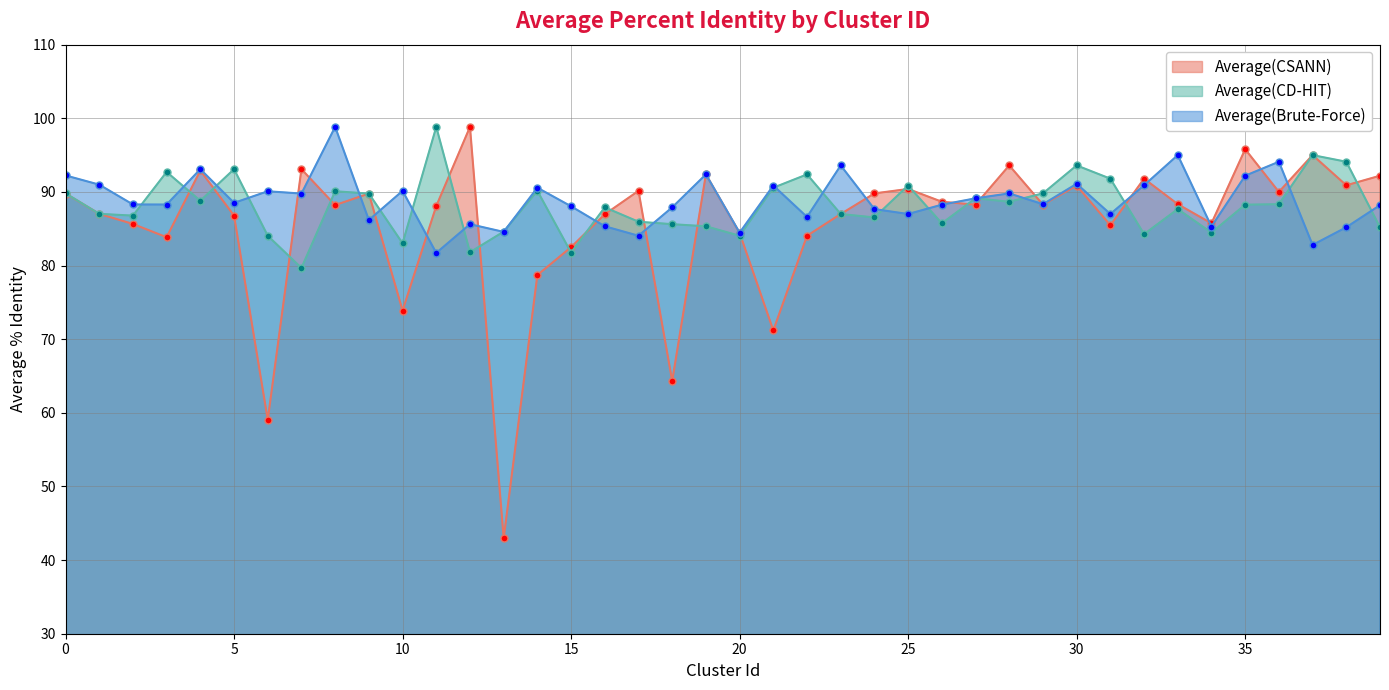

Which series has the largest total across all categories?

Average(Brute-Force)